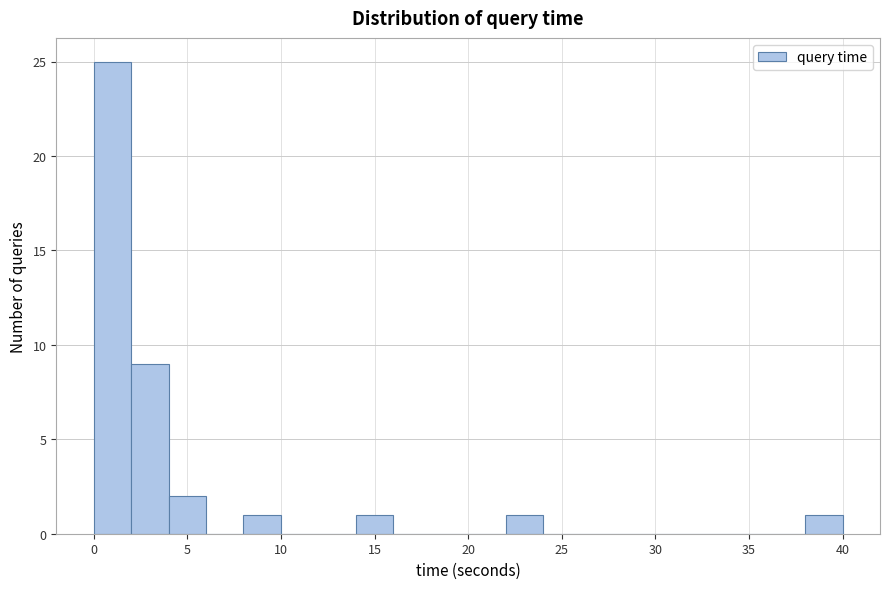

Reading left to right, list every bar in this chart as the range it spans on the x-axis followed by its height. The values are not printed on the chart, so give them approximately, as read against the axis.

0 to 2: 25
2 to 4: 9
4 to 6: 2
6 to 8: 0
8 to 10: 1
10 to 12: 0
12 to 14: 0
14 to 16: 1
16 to 18: 0
18 to 20: 0
20 to 22: 0
22 to 24: 1
24 to 26: 0
26 to 28: 0
28 to 30: 0
30 to 32: 0
32 to 34: 0
34 to 36: 0
36 to 38: 0
38 to 40: 1